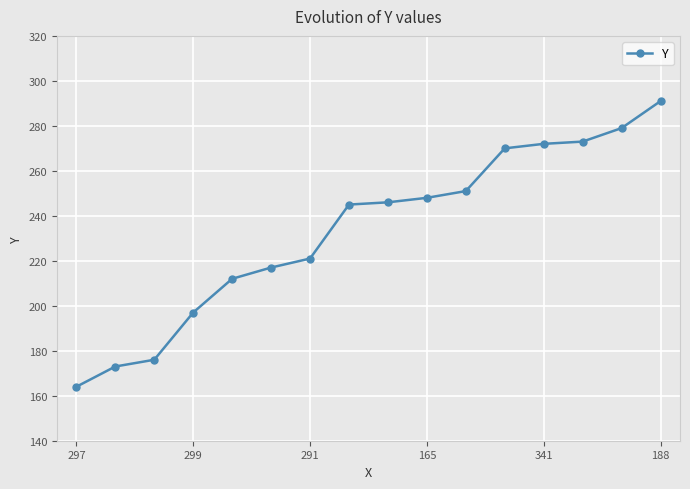

Reading left to right, what are all the values shown in this chart?

164	173	176	197	212	217	221	245	246	248	251	270	272	273	279	291